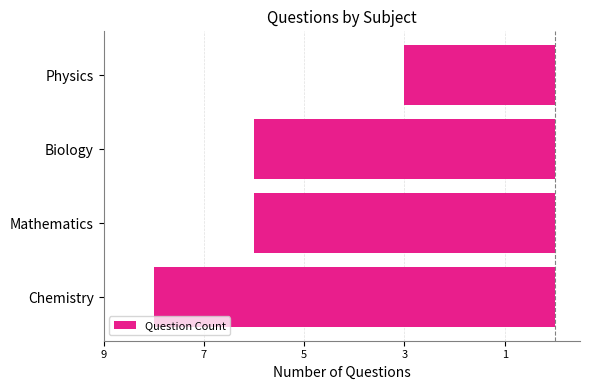

How many bars are there in total?

4